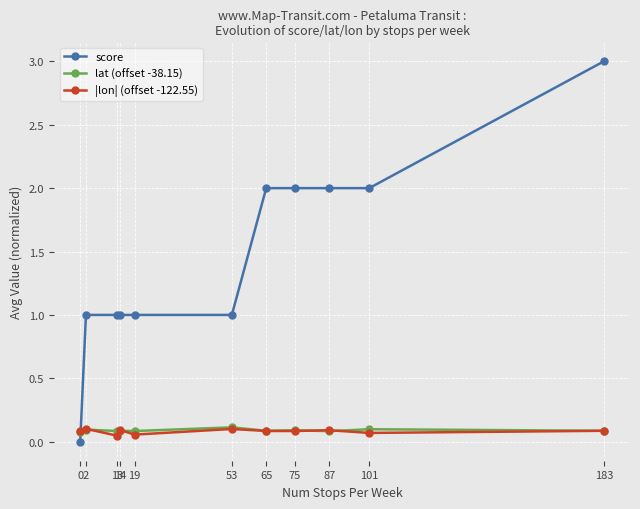

Is it true that lat (offset -38.15) equals 0.2 at 101?

False